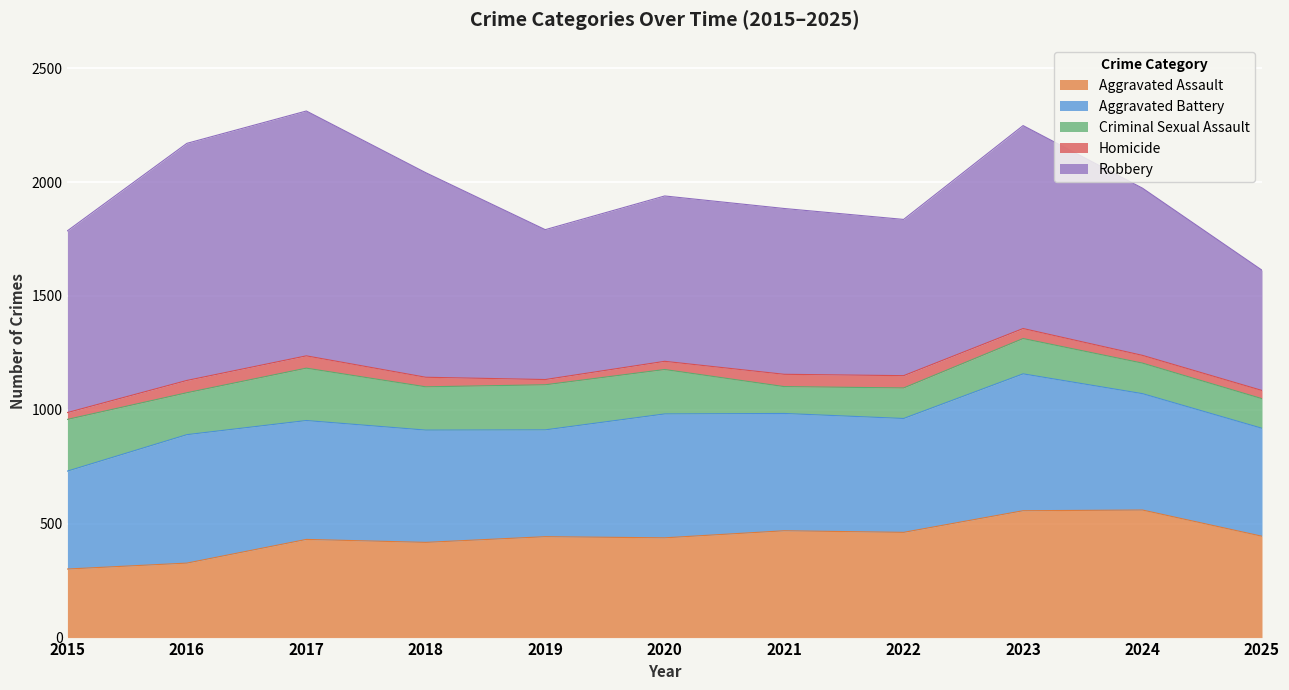

The Criminal Sexual Assault series shows 287 at 2016. True or false?

False